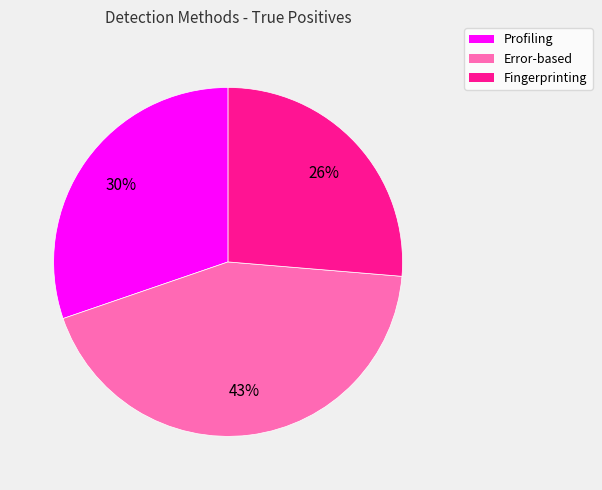

To the nearest percent, what portion does Profiling represent?

30%